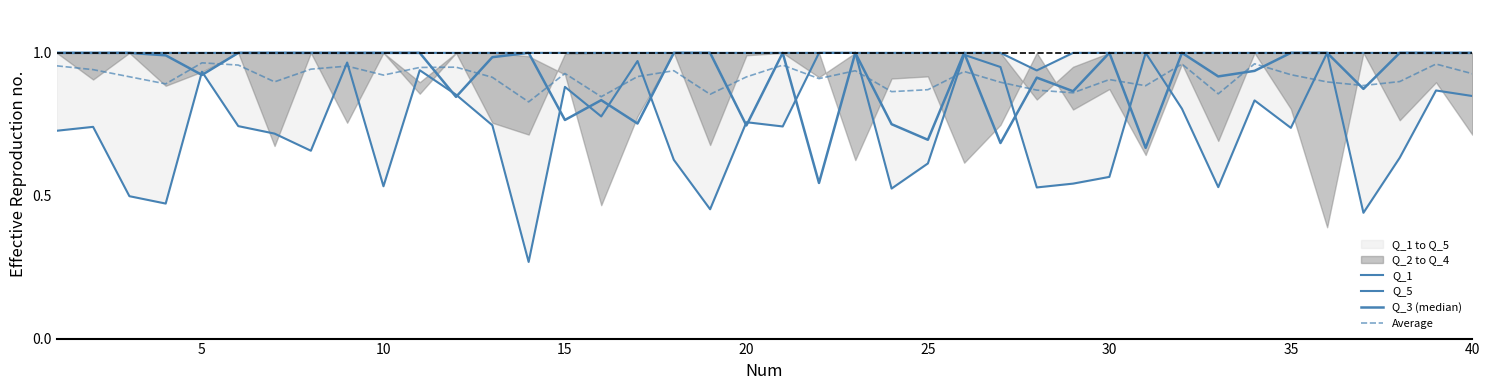

True or false: Q_3 (median) and Average cross at least once.

True